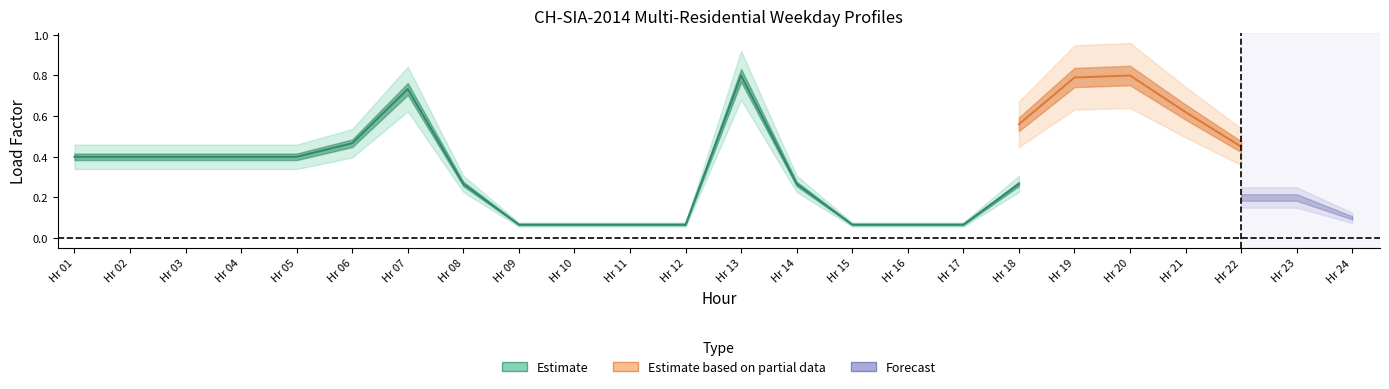

Count the number of categories in the chart.

24